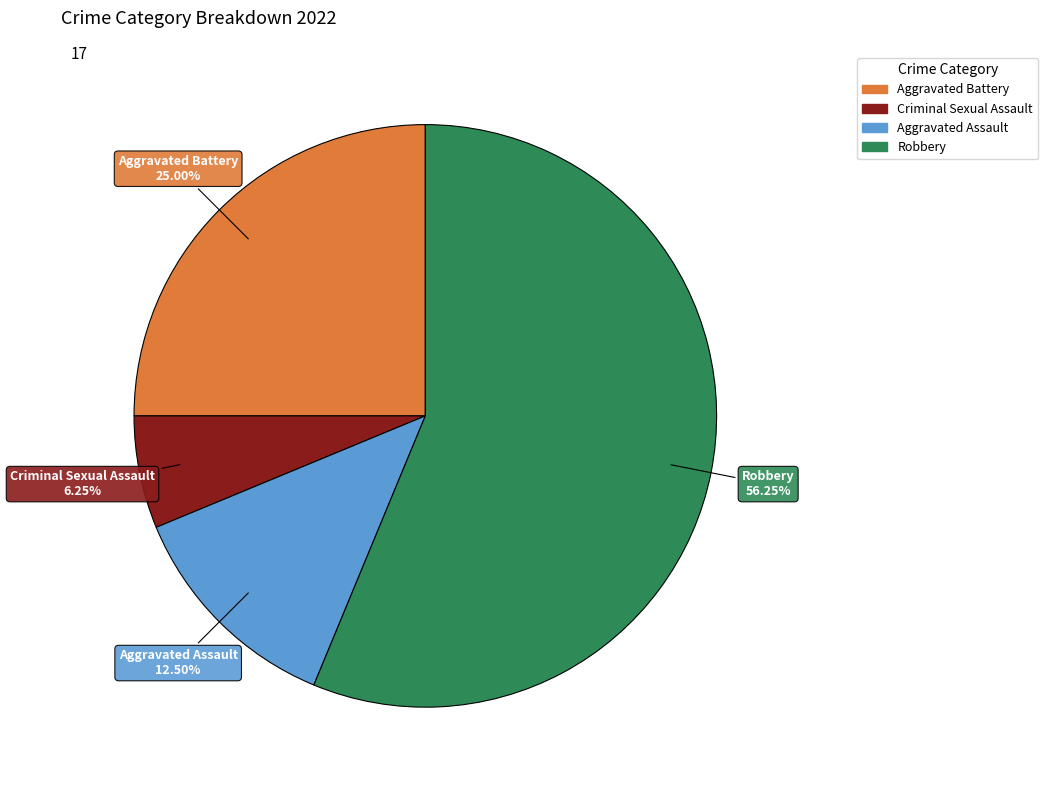

What percentage is the Aggravated Battery slice, to the nearest percent?

25%